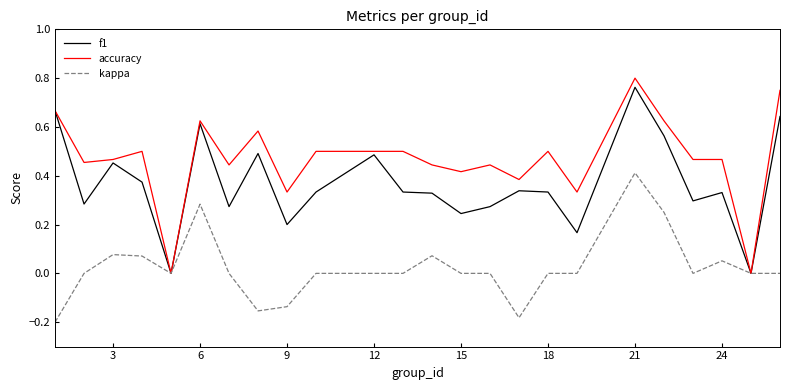

List the series in order of their overall mean, highest first.

accuracy, f1, kappa